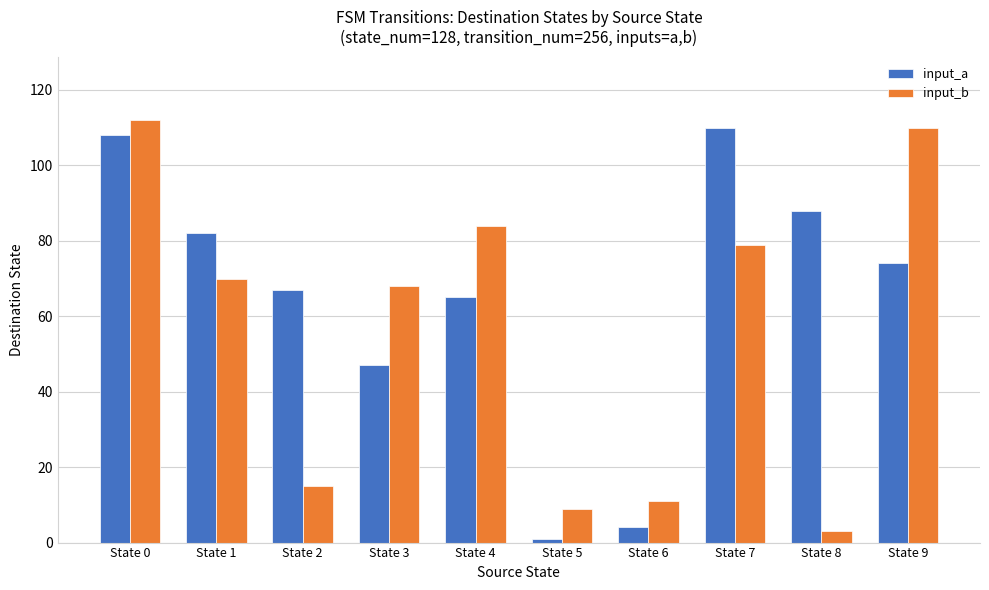

What is the highest value of the input_b series?

112